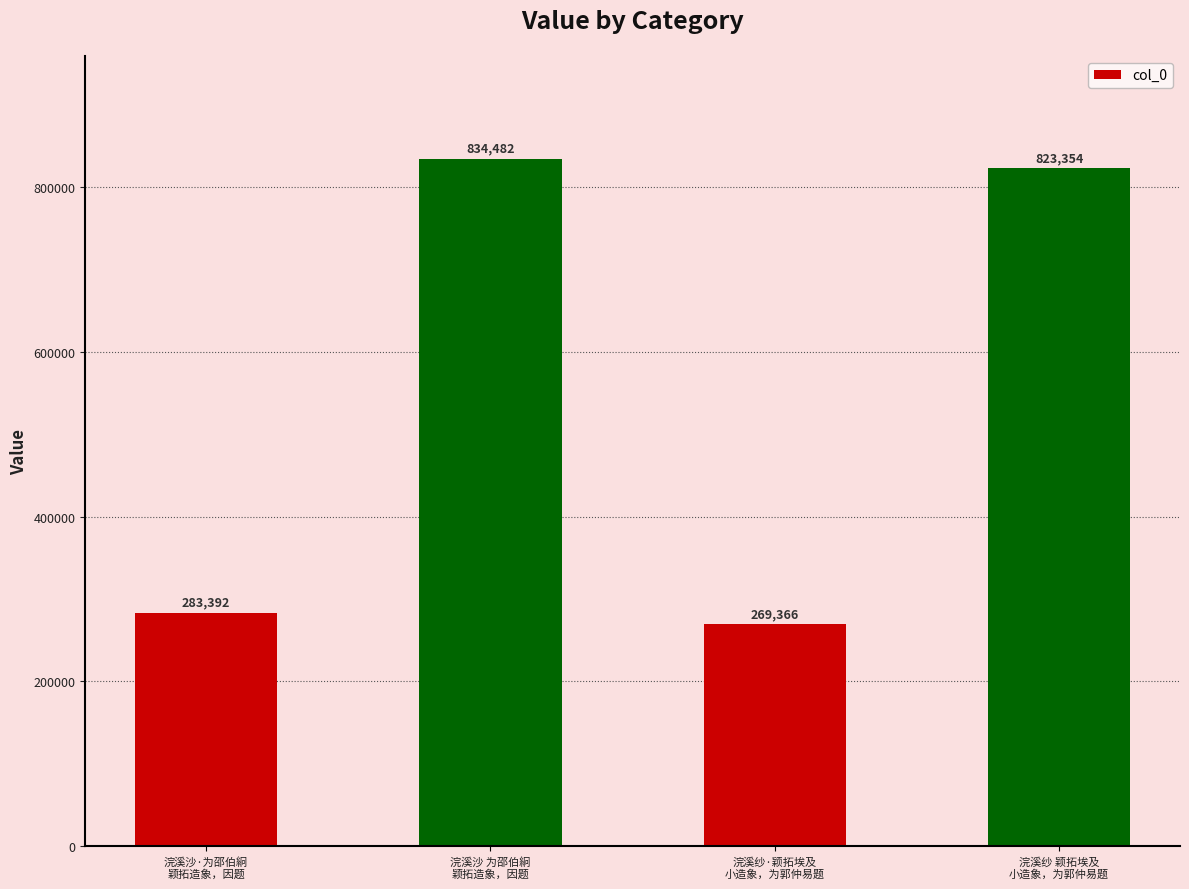

What is the minimum value shown in the chart?

269366